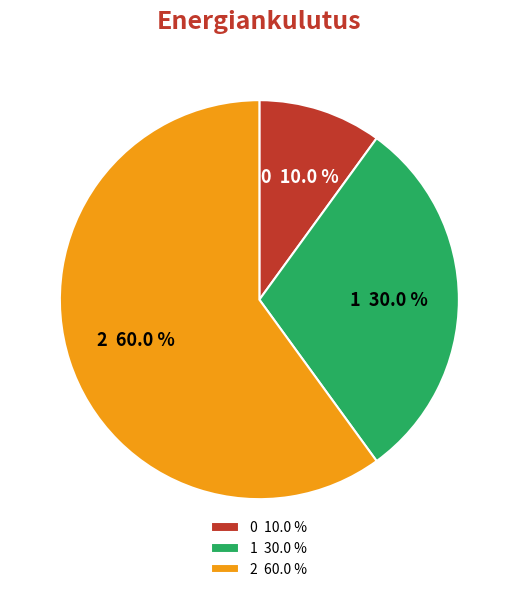

Which slice is the largest?

2